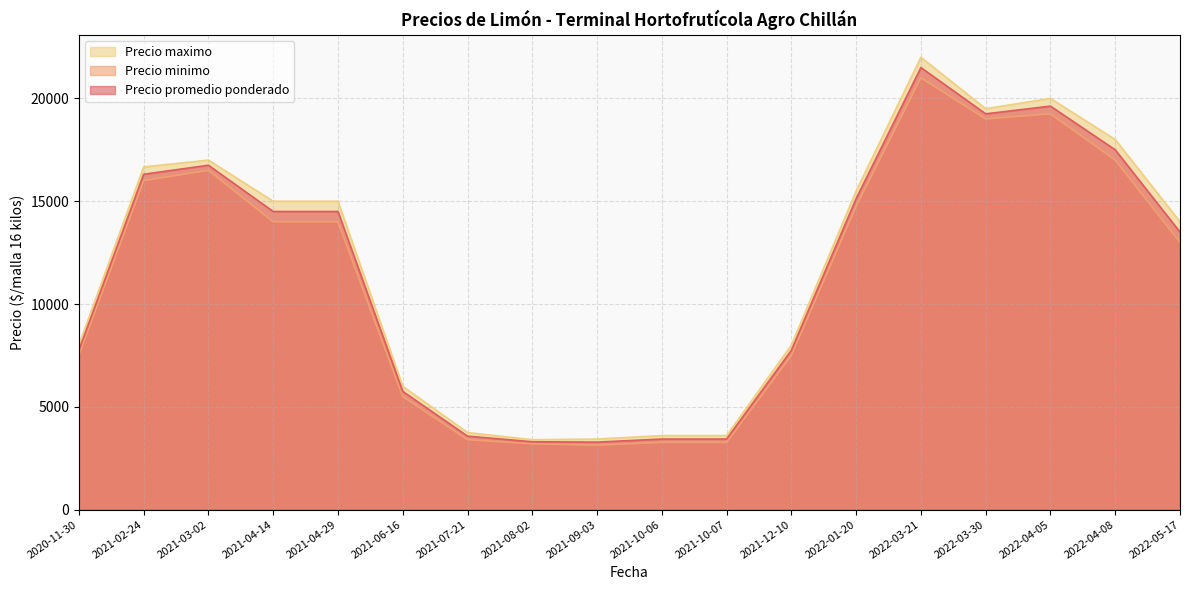

Where is Precio maximo nearest to the value 12700?

2022-05-17